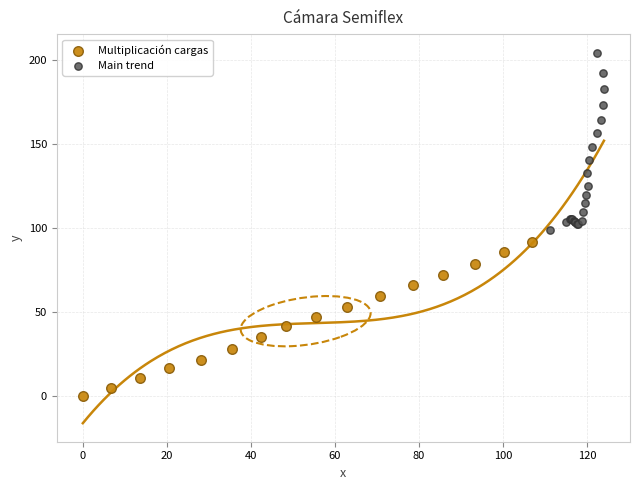

Which series reaches the minimum Y coordinate?

Multiplicación cargas